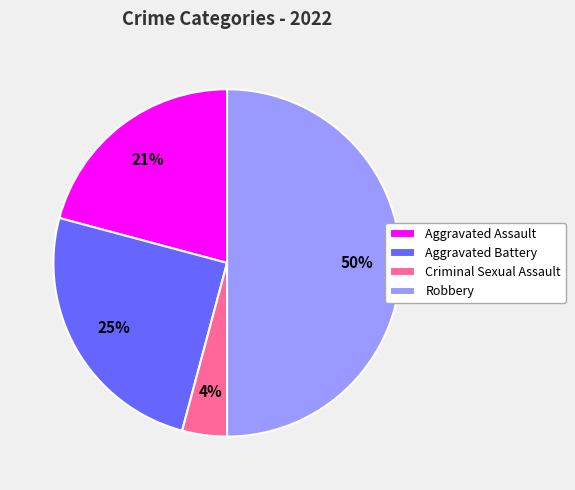

Does Aggravated Assault represent more than half of the total?

No